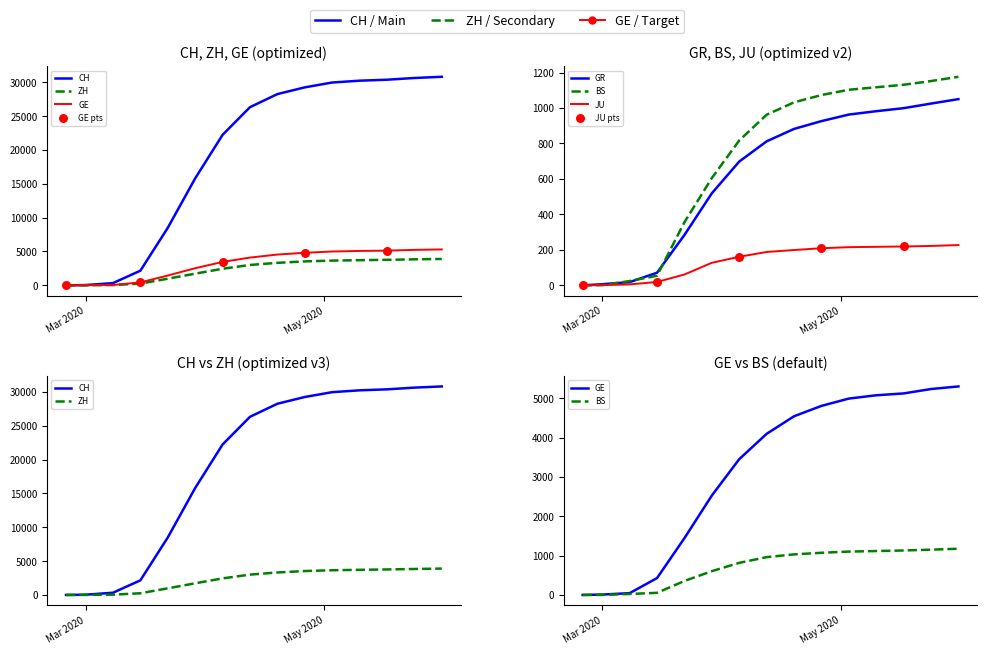

Which series contains the lowest Y value?

CH